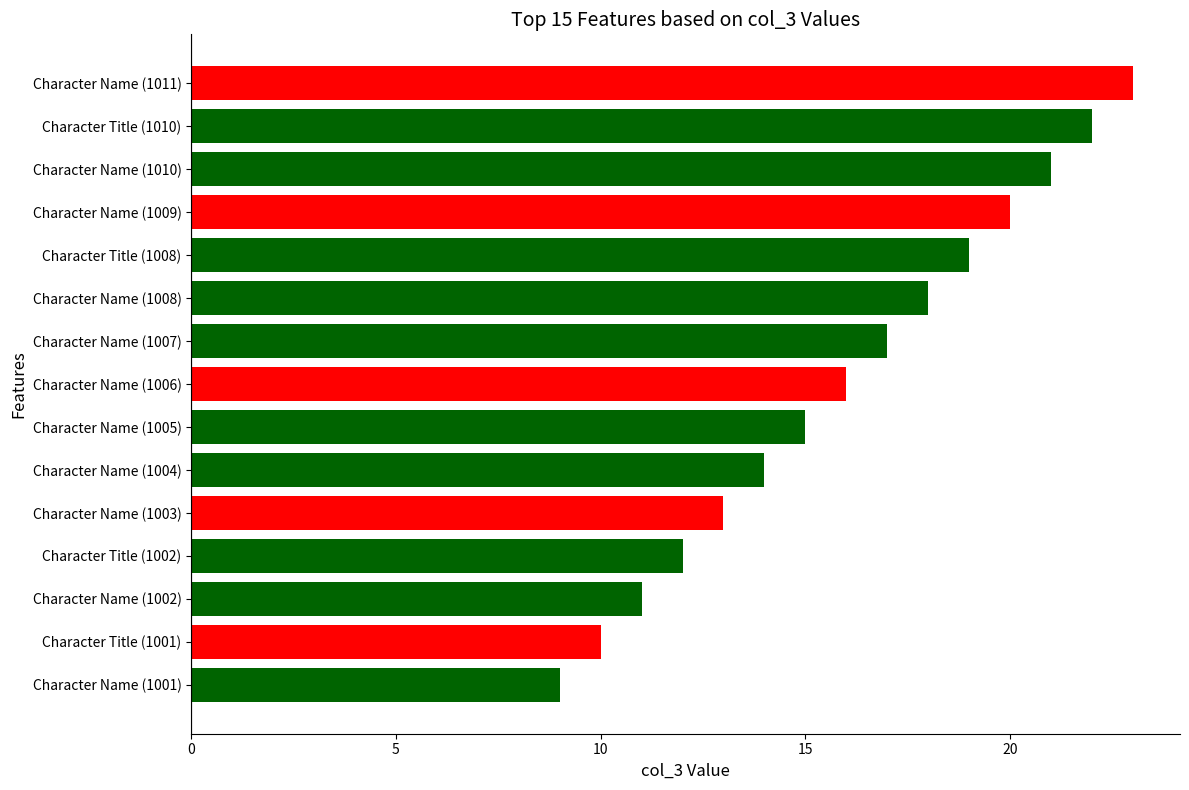

The value at Character Name (1005) is 15. True or false?

True